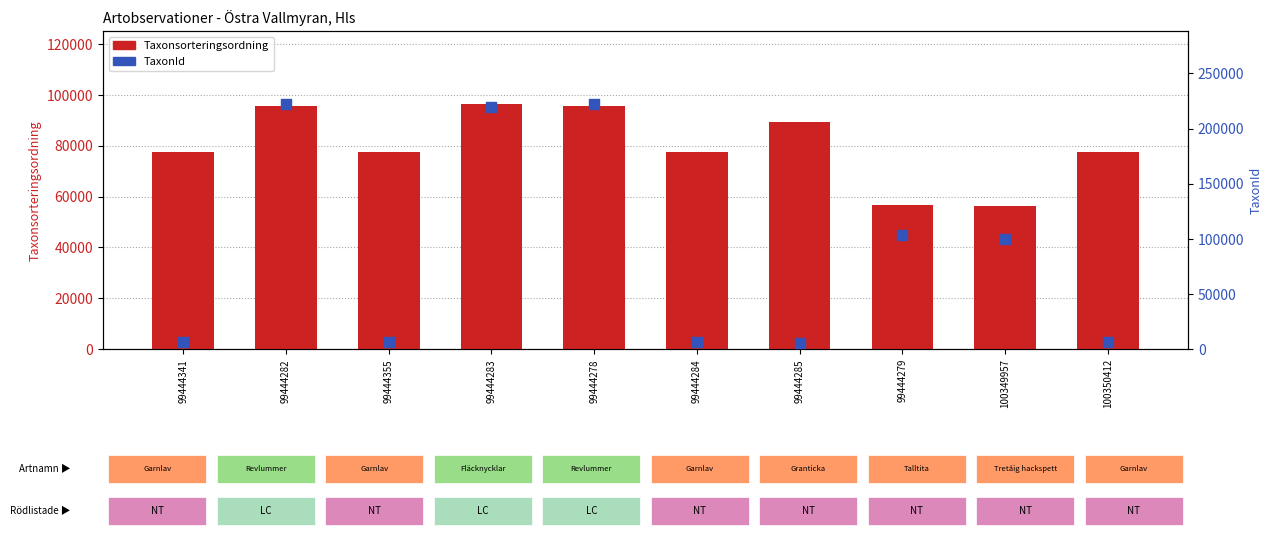

Is the value of TaxonId at 99444355 greater than the value of Taxonsorteringsordning at 99444285?

No